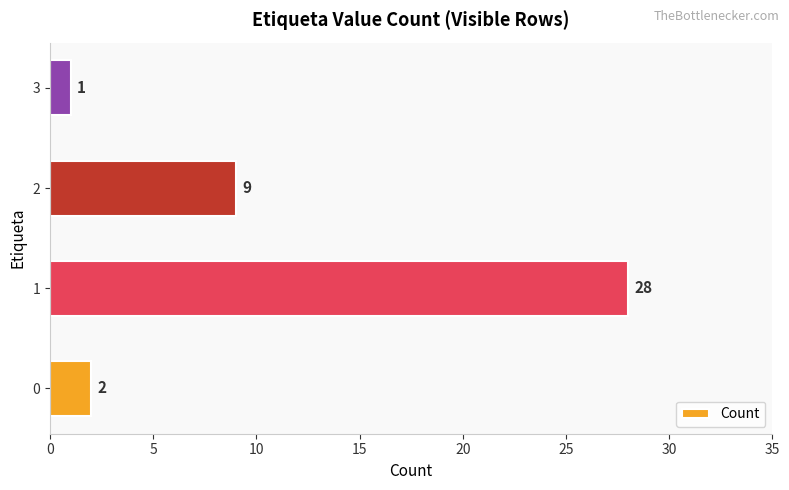

True or false: the data shows 15 at 2.

False